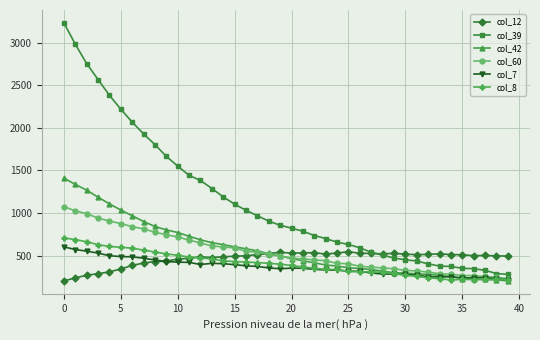

Which series has the largest range (max minus min)?

col_39